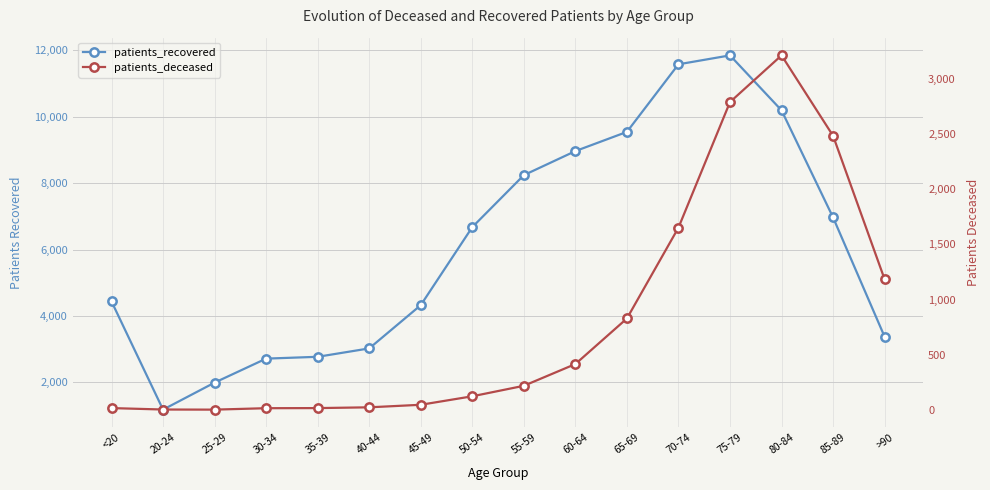

What position from the right is 35-39?

12